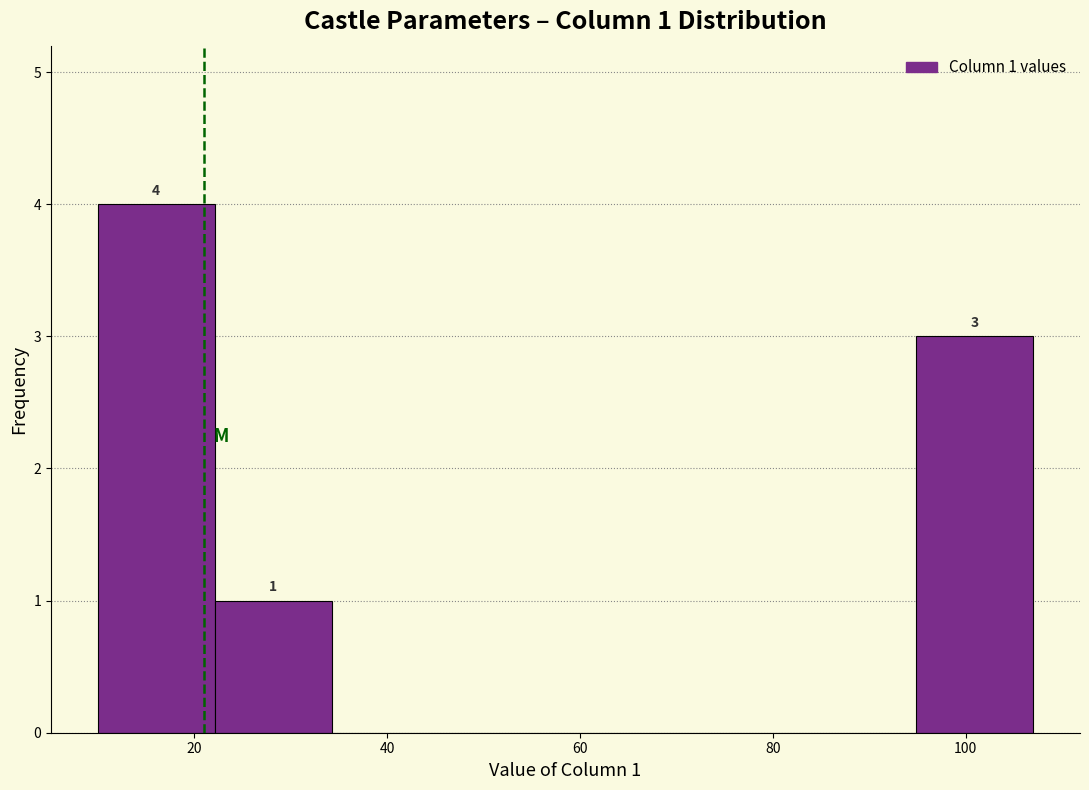

Which range on the x-axis has the tallest bar?

10 to 22